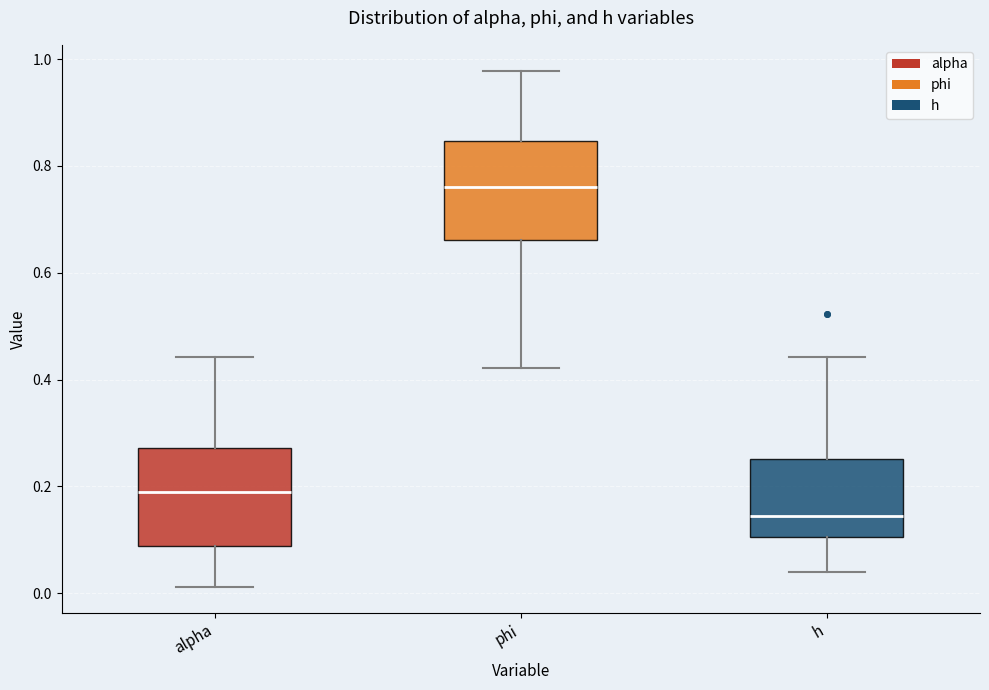

Where does the median line of the box for alpha sit on the y-axis? The values are not printed on the chart, so give them approximately, as read against the axis.

0.18